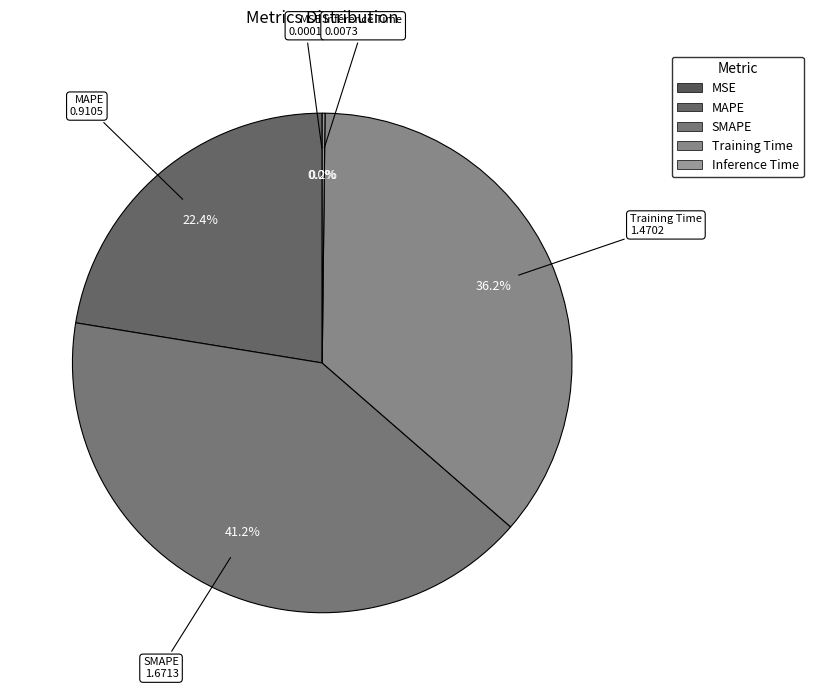

What percentage is the Training Time slice, to the nearest percent?

36%